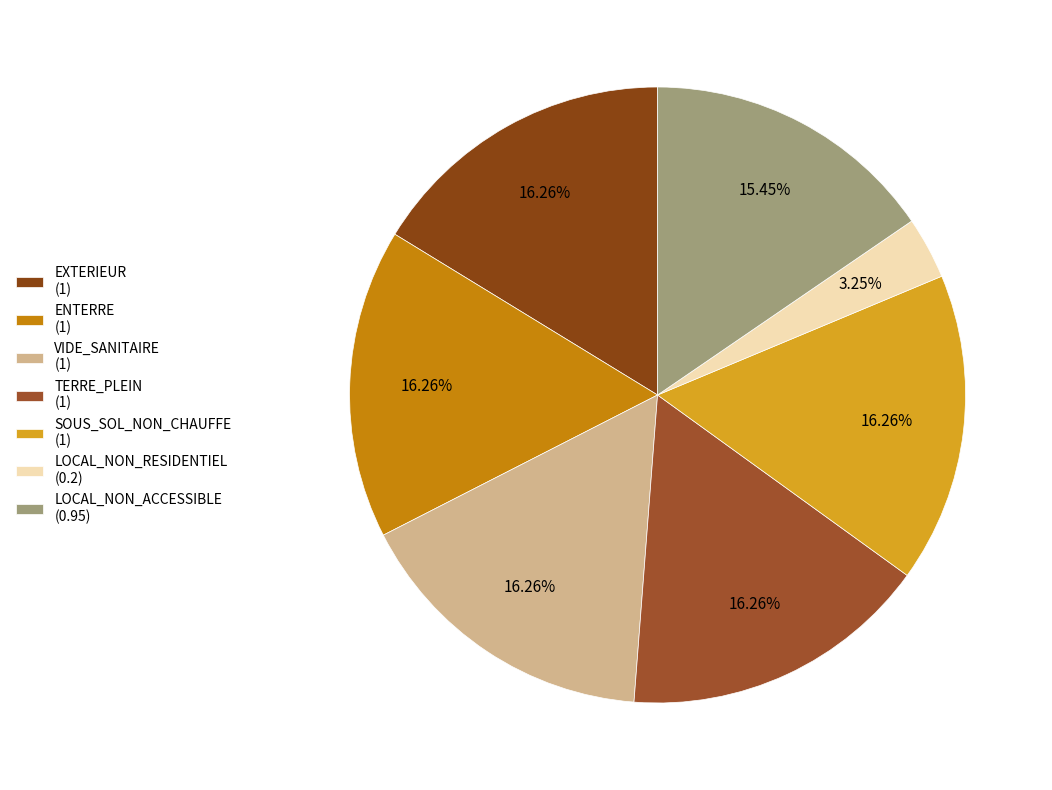

Between LOCAL_NON_RESIDENTIEL and VIDE_SANITAIRE, which is larger?

VIDE_SANITAIRE